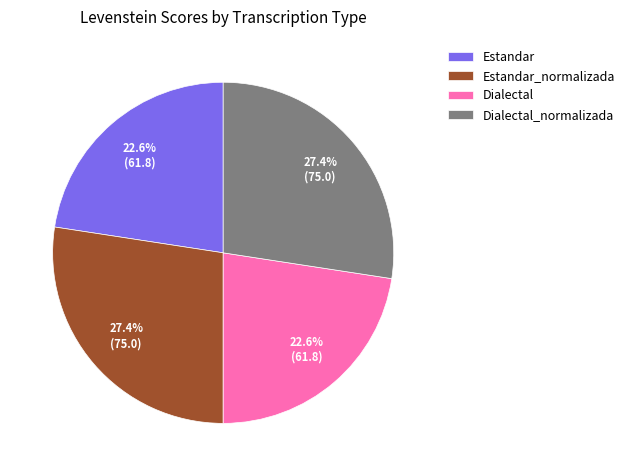

The Estandar_normalizada slice represents 27% of the pie. True or false?

True